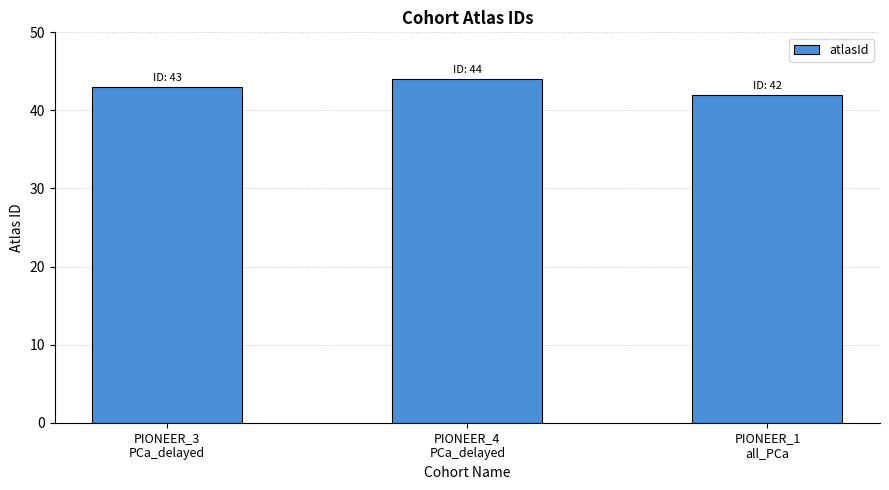

What is the ratio of the value at PIONEER_4
PCa_delayed to the value at PIONEER_3
PCa_delayed?

1.0